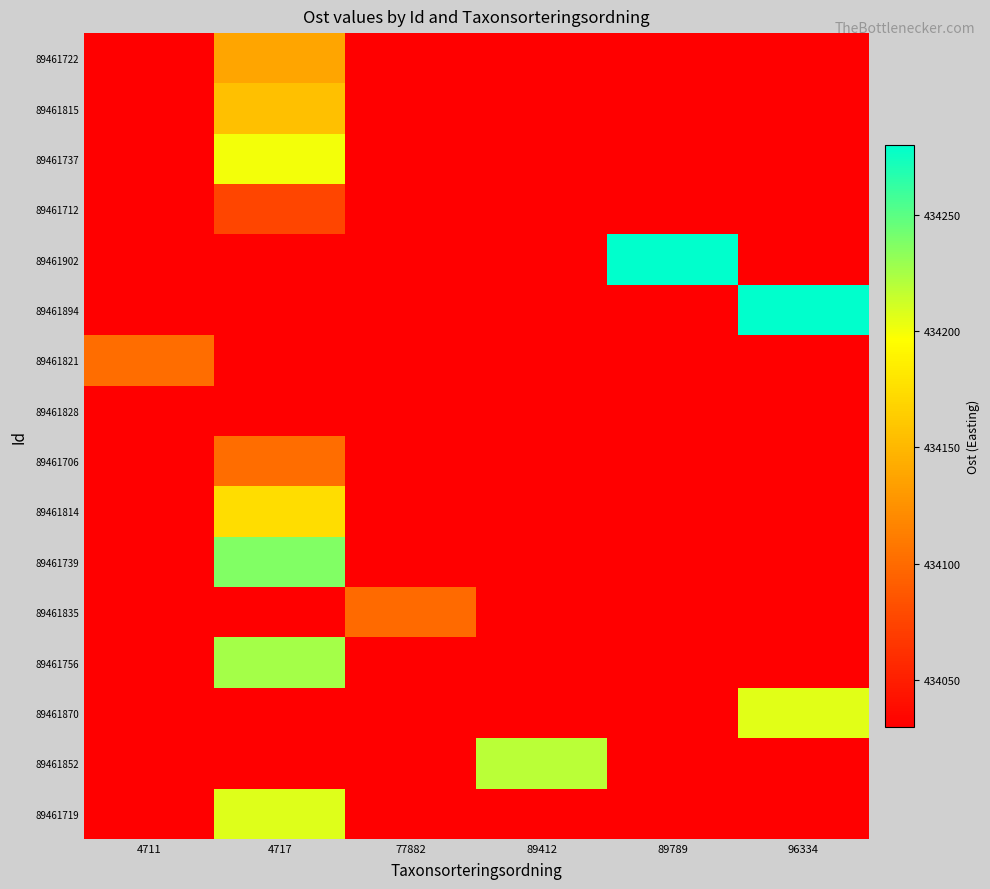

What is the total value across all series at 96334?

6944903.7